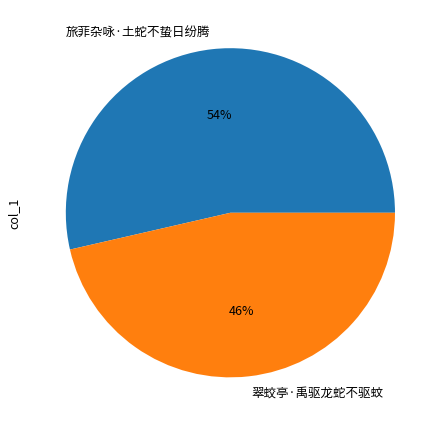

Which slice is the largest?

旅菲杂咏·土蛇不蛰日纷腾